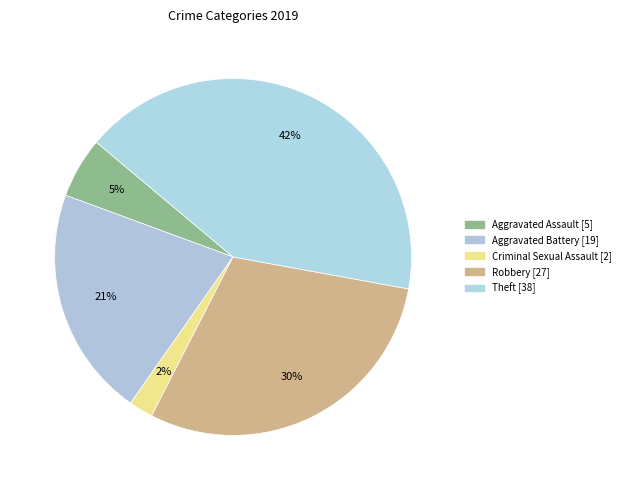

How many segments does this pie chart have?

5